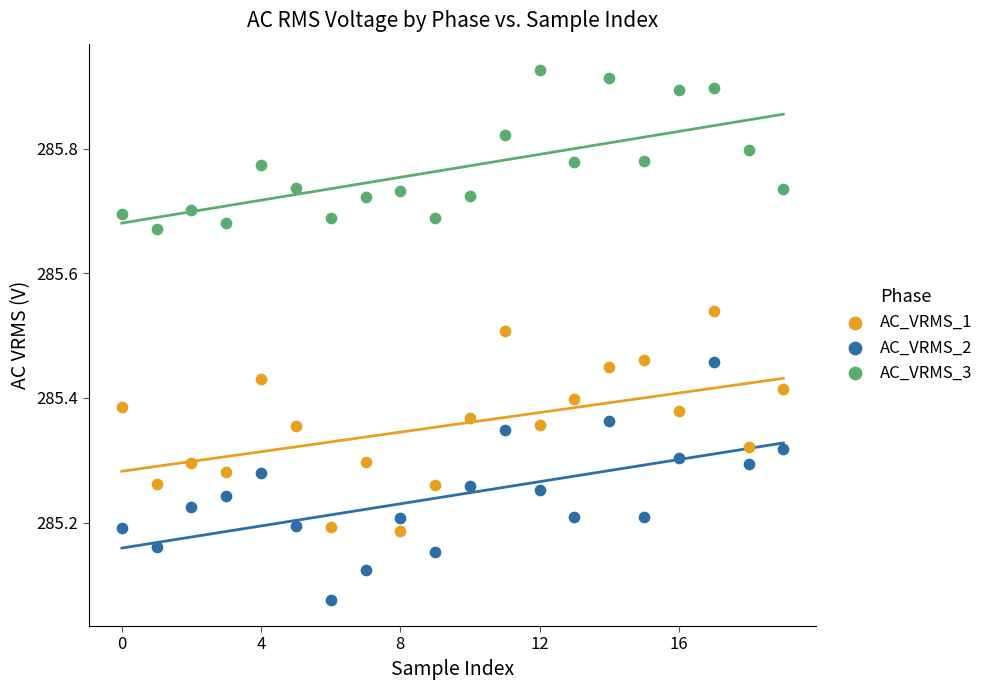

Which series contains the lowest Y value?

AC_VRMS_2